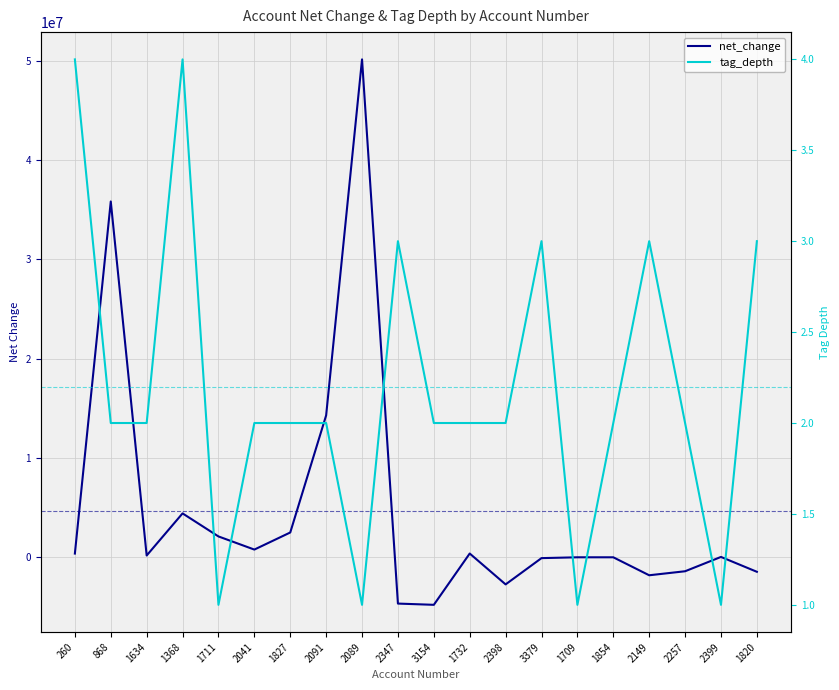

List the series in order of their peak value, highest first.

net_change, tag_depth